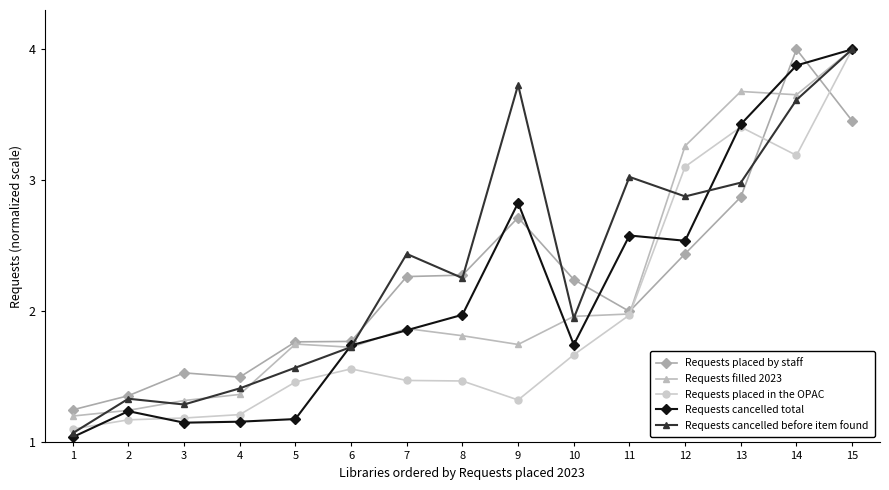

Between which two adjacent categories do Requests placed by staff and Requests cancelled total first intersect?

8 and 9